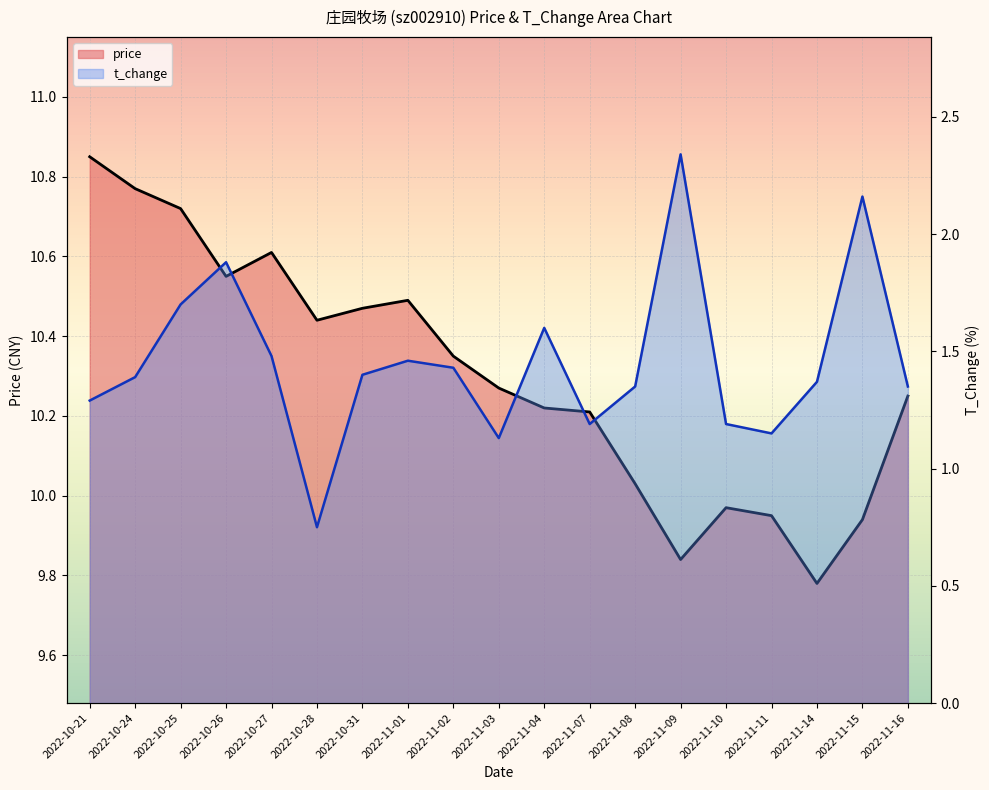

At how many categories does at least one series exceed 5?

19